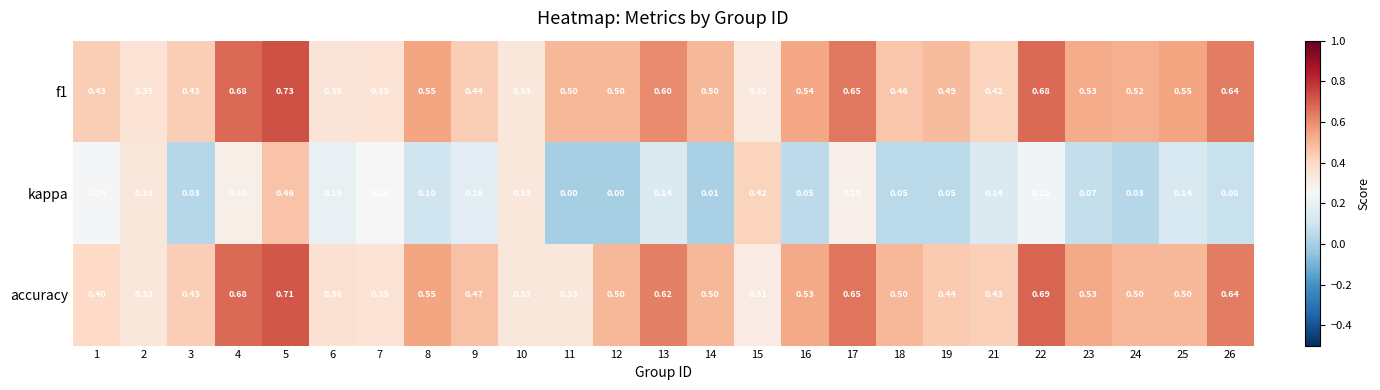

Which series has the largest range (max minus min)?

kappa